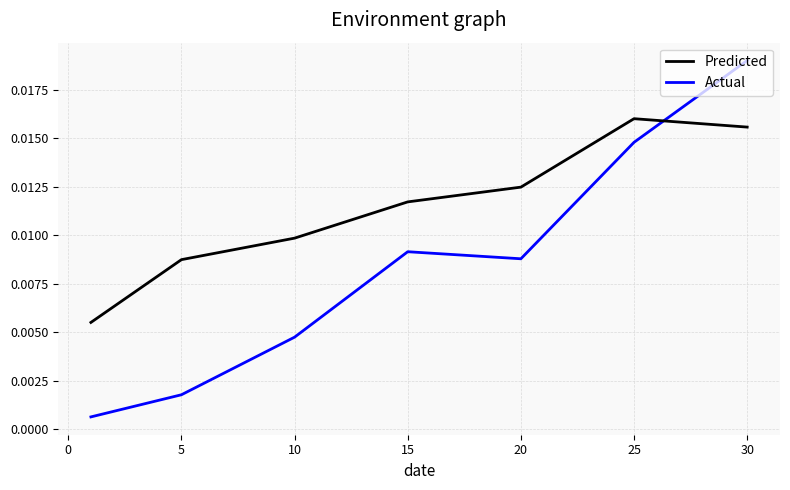

How many categories are shown in the chart?

7